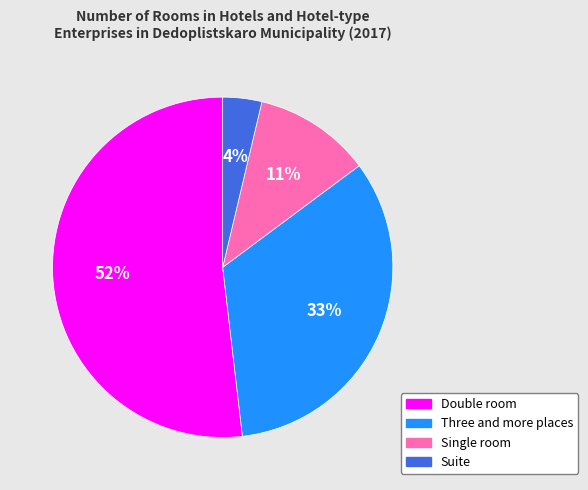

Is it true that Single room is 21% of the pie?

False